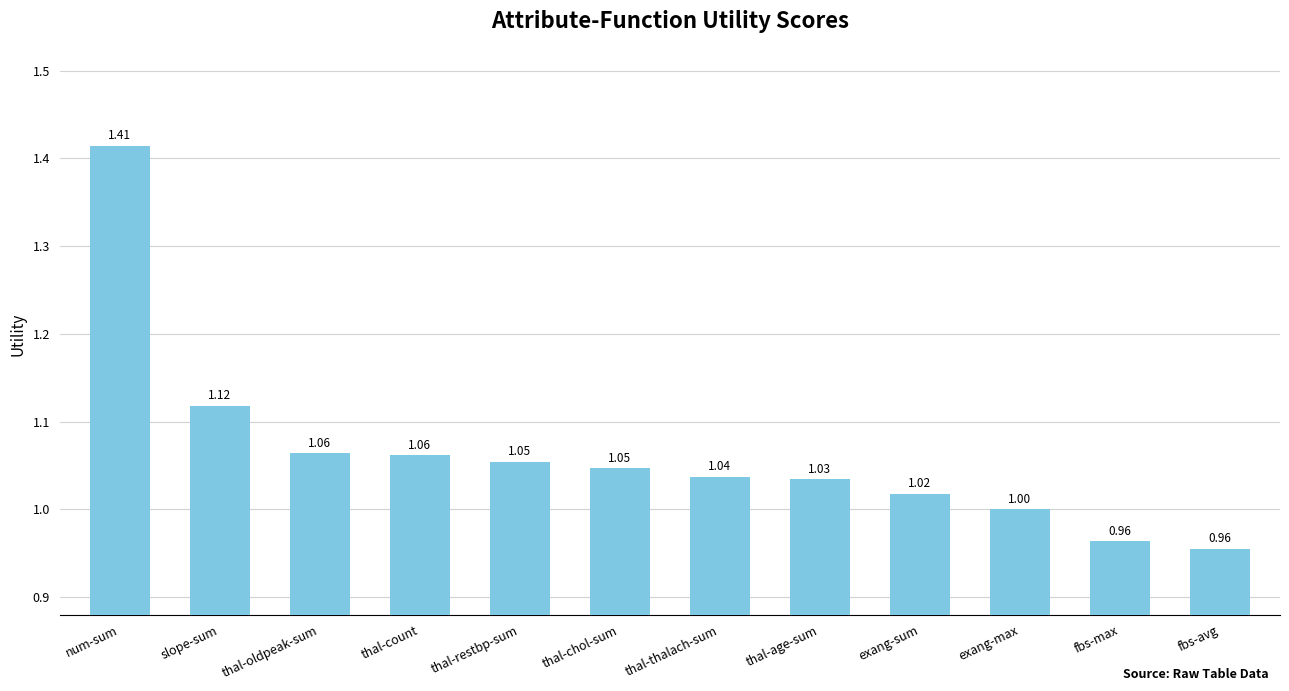

Which has a higher value, fbs-avg or thal-oldpeak-sum?

thal-oldpeak-sum